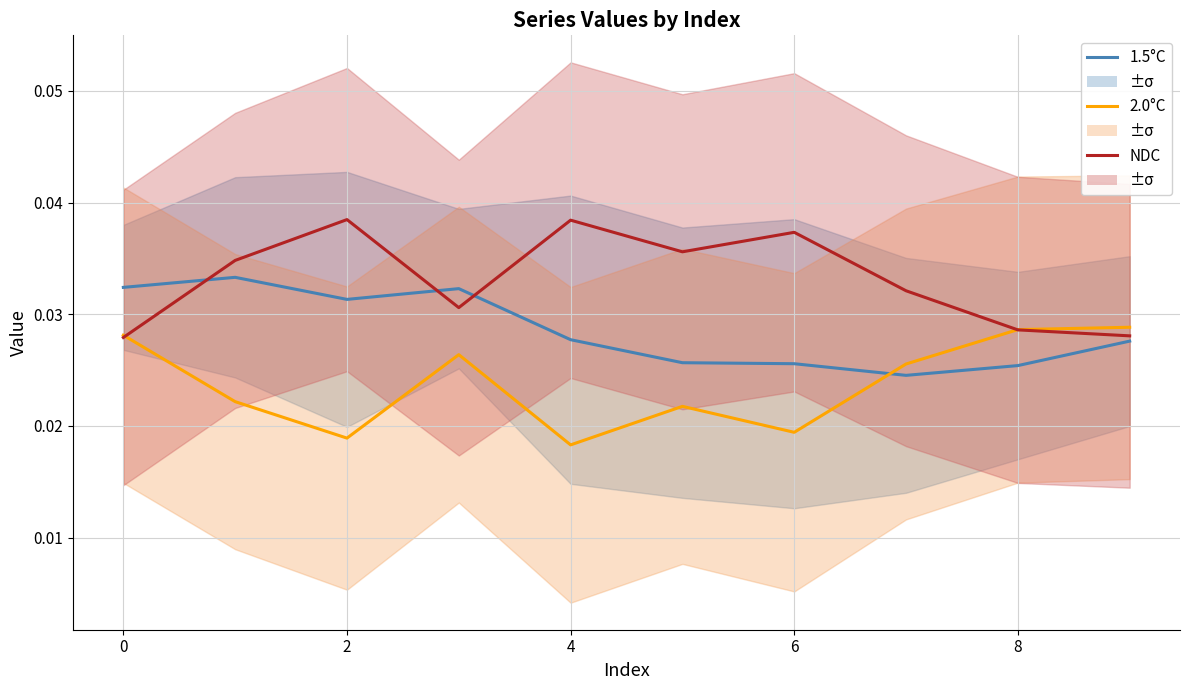

How many times do 1.5°C and NDC cross each other?

3